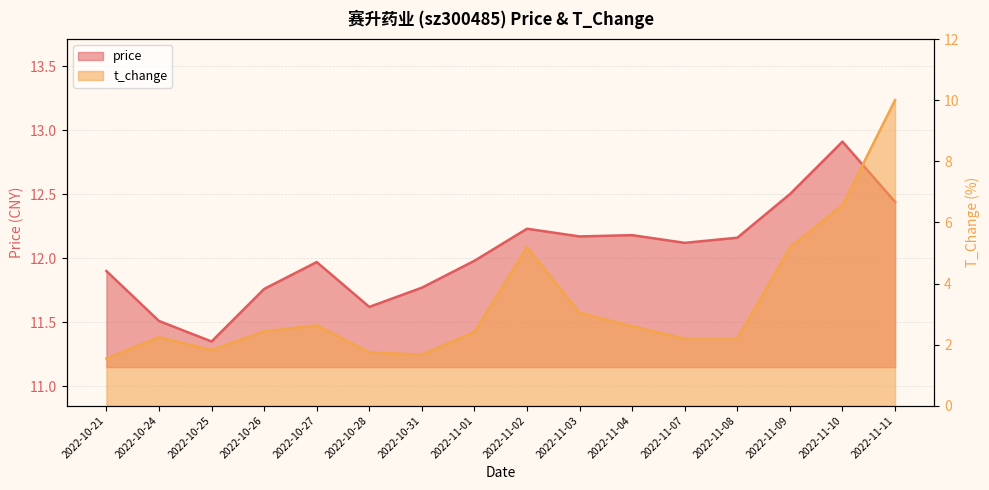

What is the value of the t_change point at the 4th from the left?

2.4